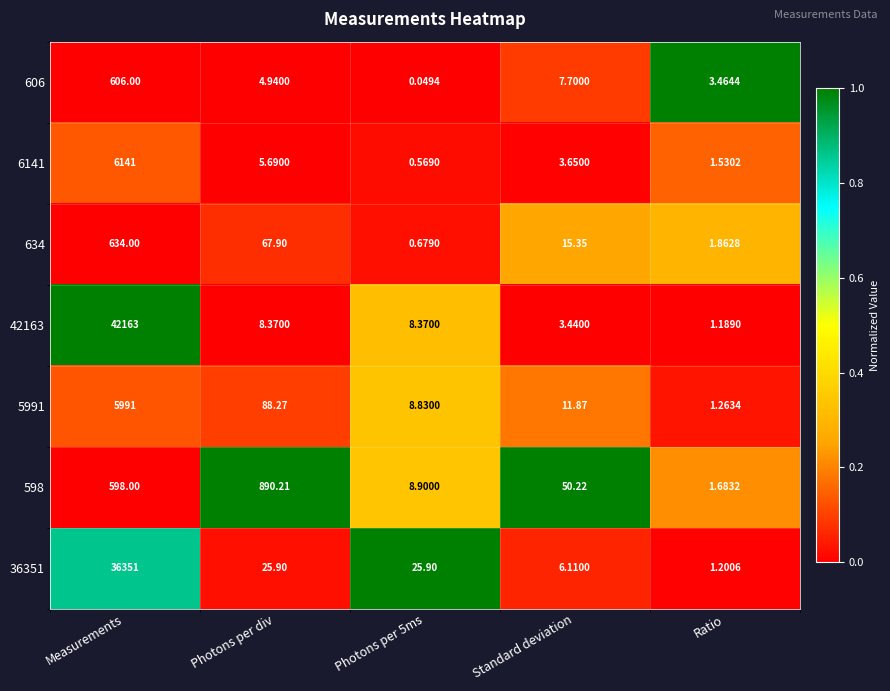

Which series has the largest total across all categories?

42163